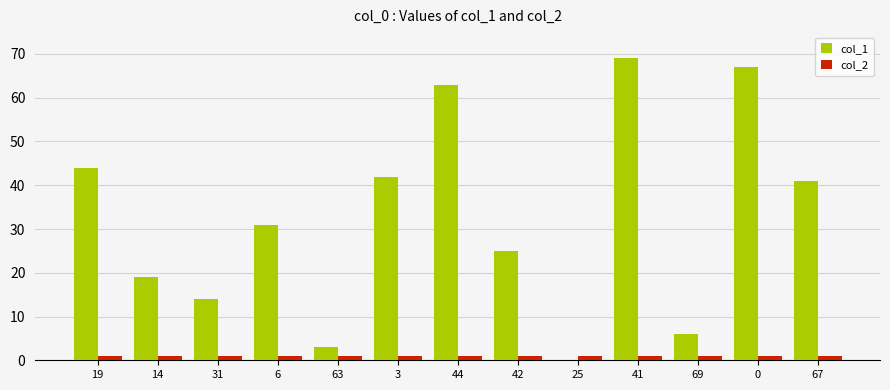

The col_1 series shows 69 at 41. True or false?

True